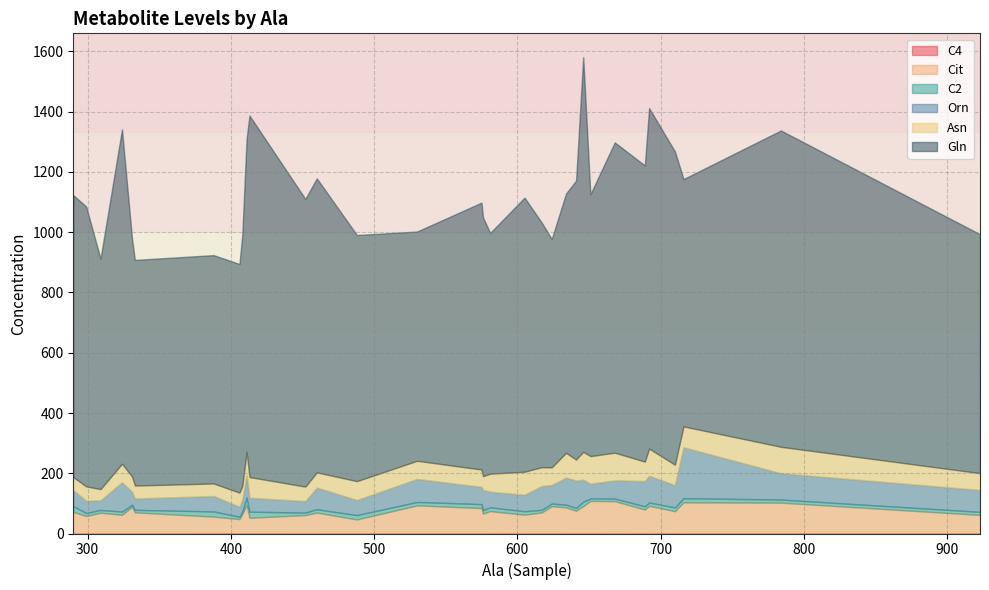

Reading left to right, transcribe all the data shown in this chart.

C4: 923=0.3	617=0.3	641=0.7	689=1.1	576=0.6	530=0.5	406=0.2	624=0.4	324=0.2	299=0.3	290=0.3	331=0.3	309=0.3	333=0.4	668=0.3	646=1.0	605=0.8	692=0.5	452=0.3	408=0.3	460=0.5	716=0.5	388=0.8	488=0.5	651=1.1	710=1.3	634=0.9	581=0.8	413=0.3	411=0.3	575=0.5	784=0.4
Cit: 923=61.4	617=69.5	641=74.8	689=78.5	576=65.6	530=92.9	406=47.7	624=90.3	324=61.9	299=57.9	290=71.5	331=88.4	309=68.6	333=69.8	668=107.0	646=90.0	605=61.8	692=91.5	452=60.8	408=64.4	460=68.9	716=103.0	388=55.3	488=46.1	651=107.0	710=72.7	634=85.8	581=73.5	413=52.0	411=94.6	575=83.9	784=102.0
C2: 923=10.1	617=8.9	641=9.4	689=10.7	576=11.2	530=11.3	406=7.8	624=8.8	324=10.8	299=9.9	290=19.1	331=6.7	309=9.2	333=8.4	668=8.7	646=14.6	605=11.3	692=11.0	452=8.3	408=8.6	460=11.1	716=13.8	388=17.1	488=14.5	651=8.4	710=12.6	634=8.8	581=12.6	413=20.3	411=24.5	575=13.2	784=10.3
Orn: 923=72.7	617=78.9	641=90.8	689=83.8	576=67.9	530=76.4	406=33.1	624=61.6	324=97.3	299=40.6	290=52.7	331=43.4	309=32.0	333=37.8	668=60.5	646=73.1	605=54.7	692=88.6	452=38.2	408=39.2	460=71.9	716=169.0	388=51.2	488=50.1	651=48.7	710=74.2	634=90.1	581=51.9	413=46.1	411=74.9	575=57.2	784=87.3
Asn: 923=55.9	617=62.7	641=69.8	689=64.6	576=45.1	530=60.3	406=46.9	624=58.5	324=61.4	299=47.7	290=43.8	331=50.7	309=37.1	333=42.8	668=91.8	646=92.5	605=76.4	692=90.4	452=48.1	408=45.4	460=50.6	716=69.3	388=41.6	488=62.6	651=91.7	710=67.5	634=82.2	581=59.7	413=68.7	411=76.7	575=57.6	784=87.8
Gln: 923=793.0	617=812.0	641=926.0	689=983.0	576=860.0	530=761.0	406=759.0	624=758.0	324=1110.0	299=929.0	290=936.0	331=790.0	309=765.0	333=749.0	668=1030.0	646=1310.0	605=910.0	692=1130.0	452=955.0	408=835.0	460=976.0	716=821.0	388=758.0	488=817.0	651=869.0	710=1040.0	634=861.0	581=799.0	413=1200.0	411=1040.0	575=886.0	784=1050.0